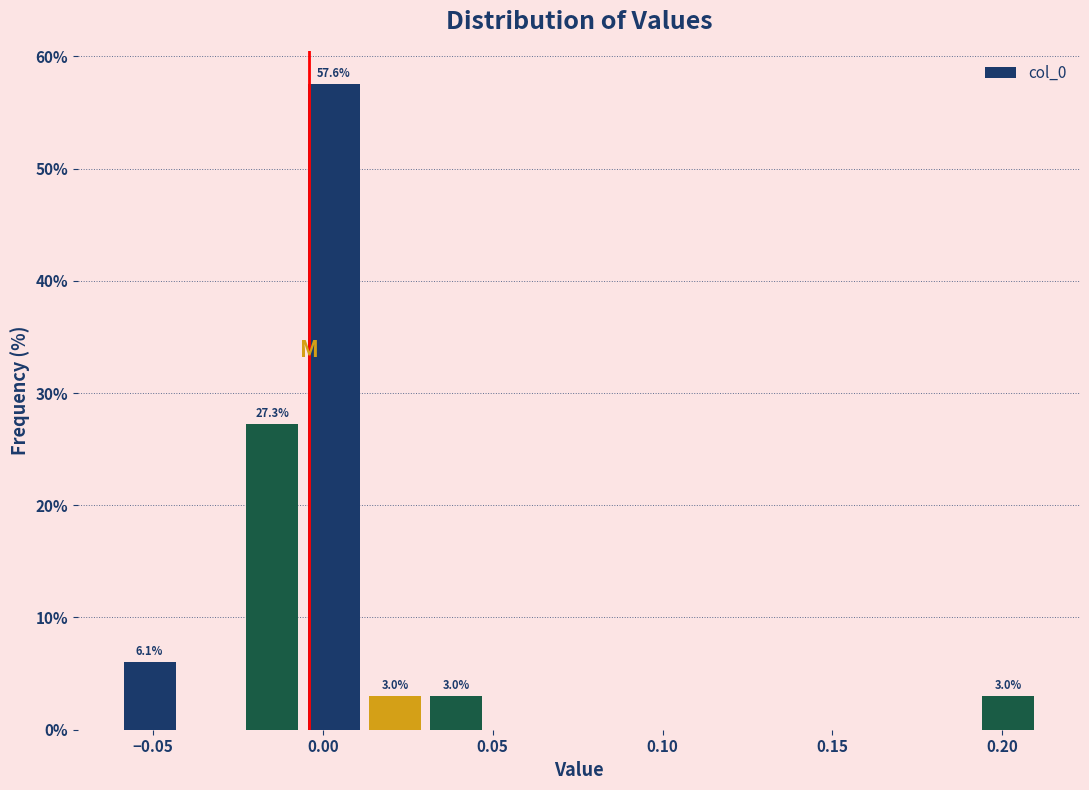

Around what value on the x-axis is the tallest bar? Give the approximate position of its centre, as read against the axis.

0.005